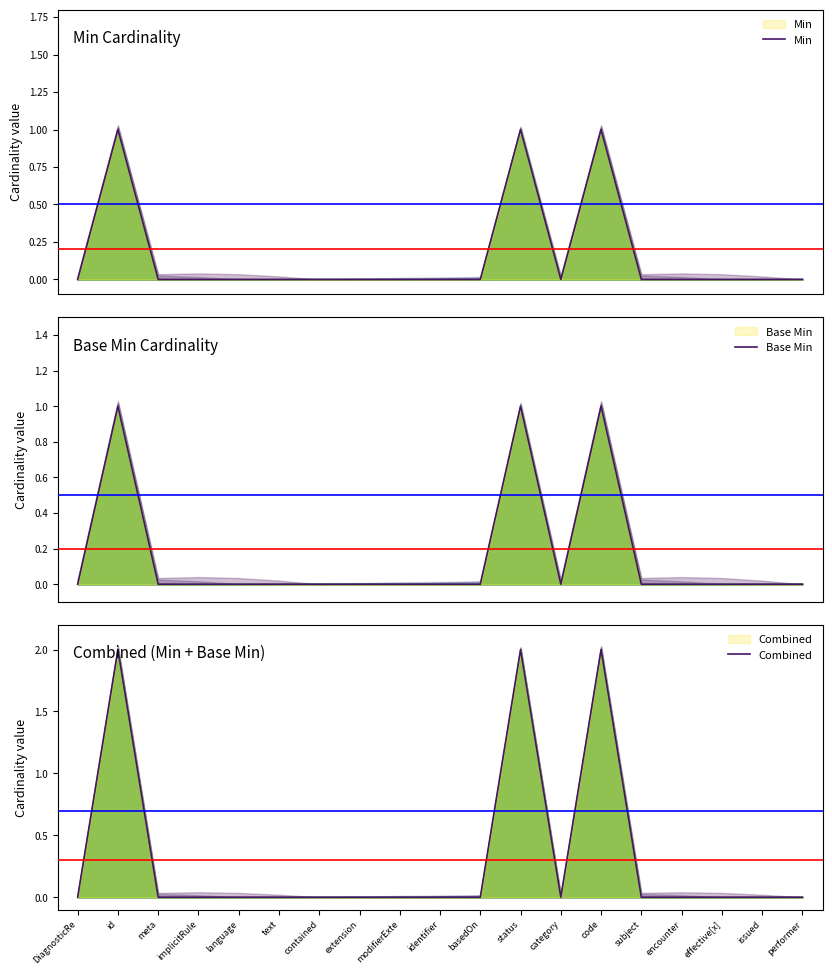

Which series changed the most between DiagnosticRe and implicitRule?

Min